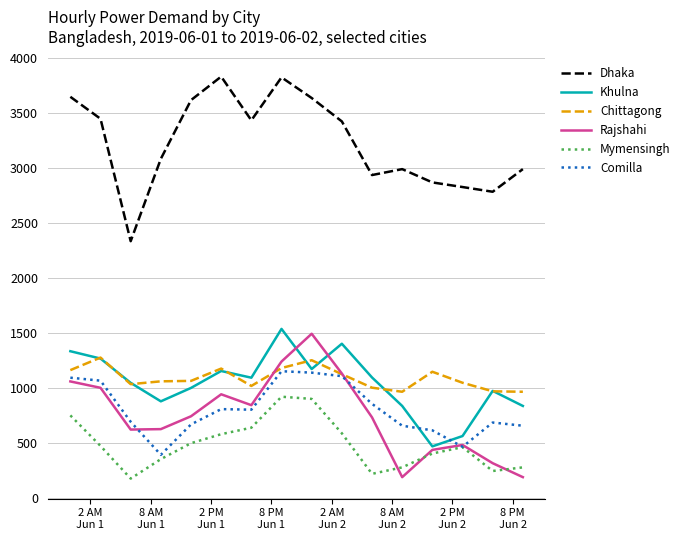

Which series has the largest total across all categories?

Dhaka